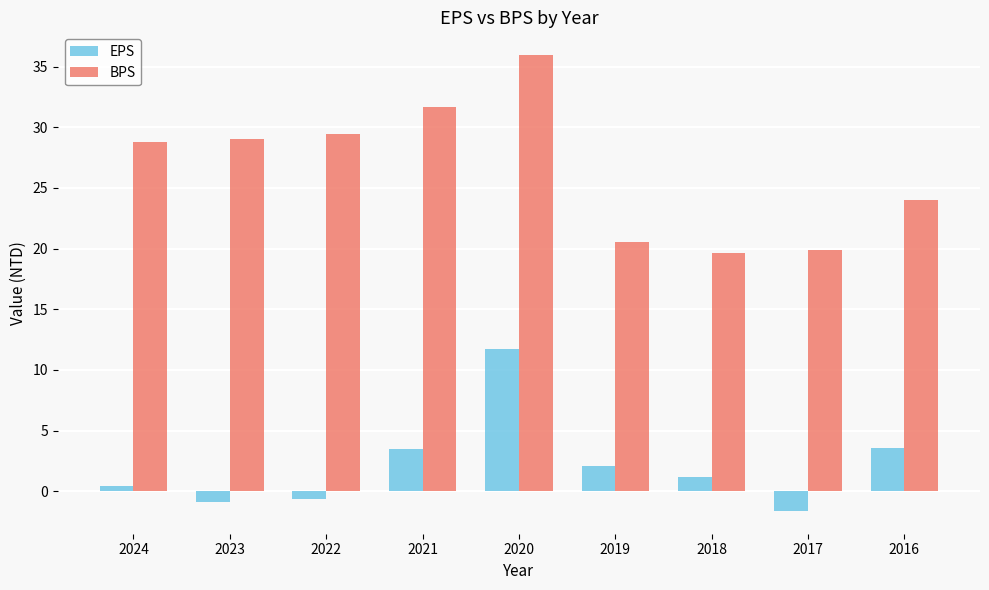

What is the value of the BPS bar at the 4th from the left?

31.6